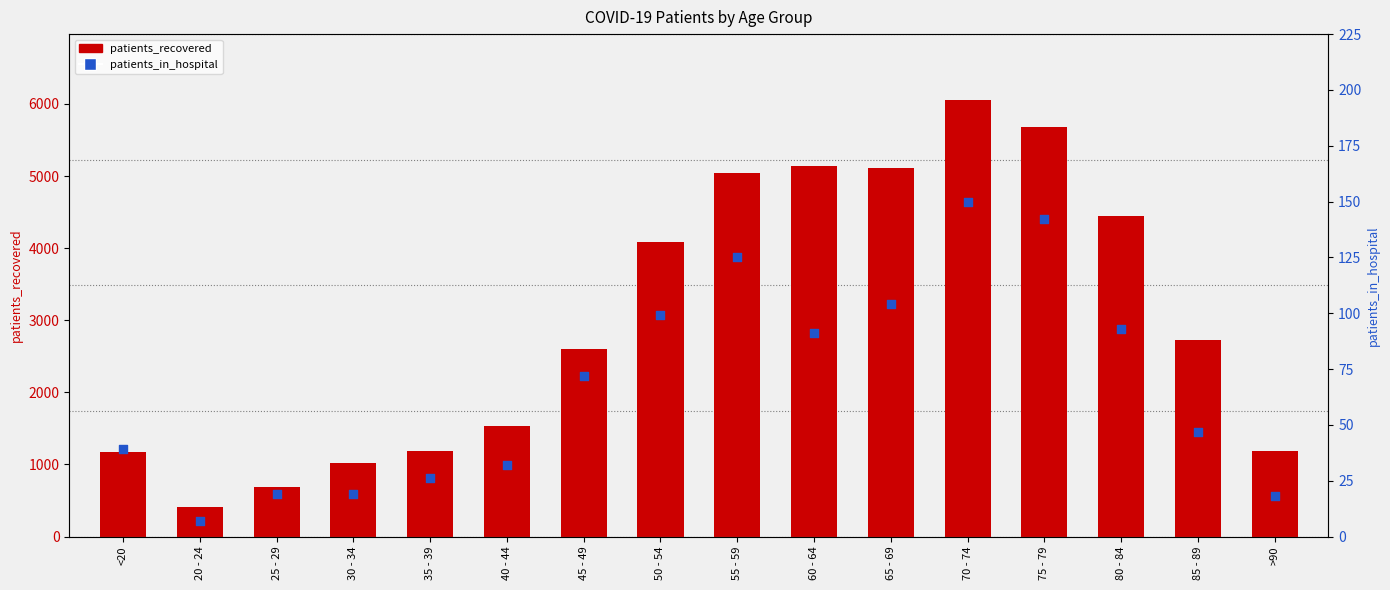

Which series reaches the minimum Y coordinate?

patients_in_hospital